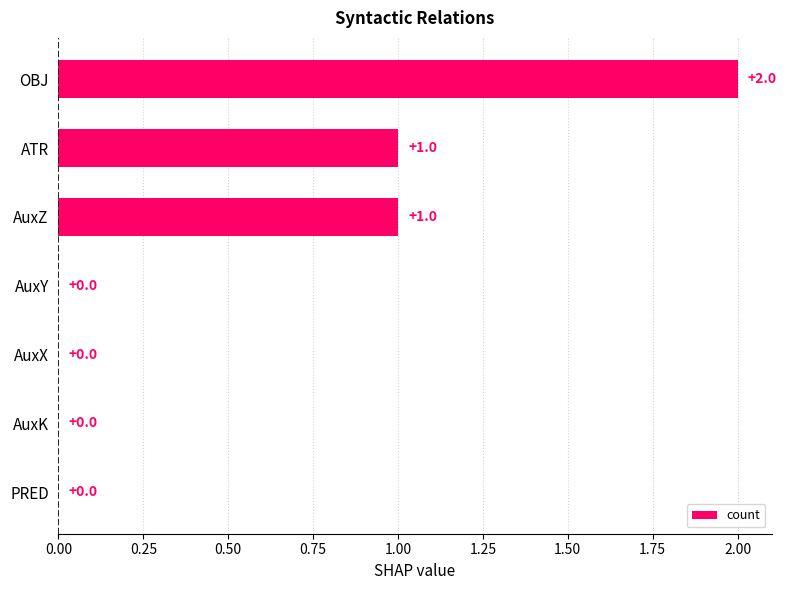

How many values are between 0 and 1?

6